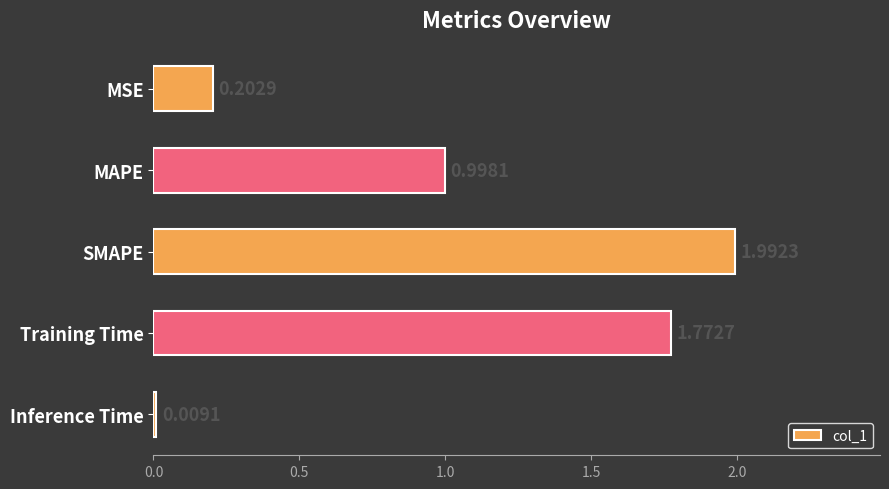

What is the sum of all values?

5.0